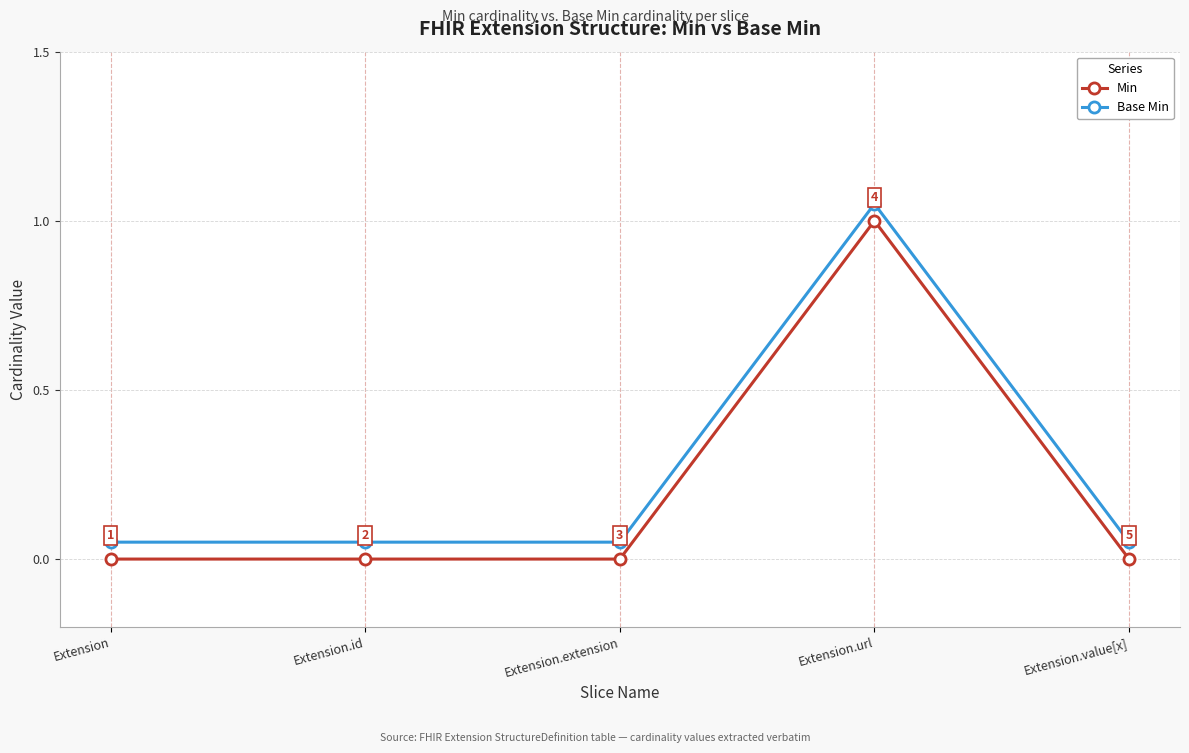

Where is Base Min nearest to the value 0?

Extension